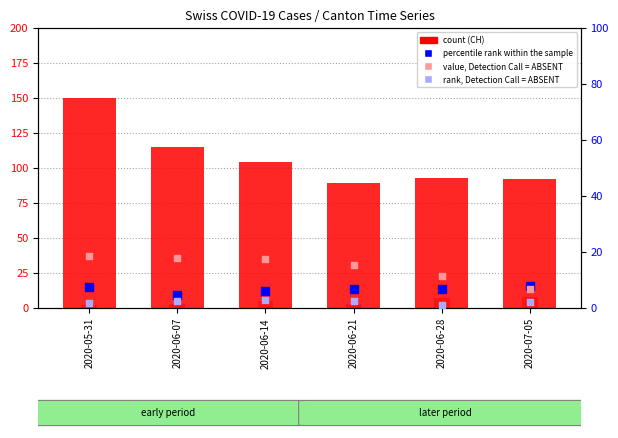

At how many categories does at least one series exceed 102?

3